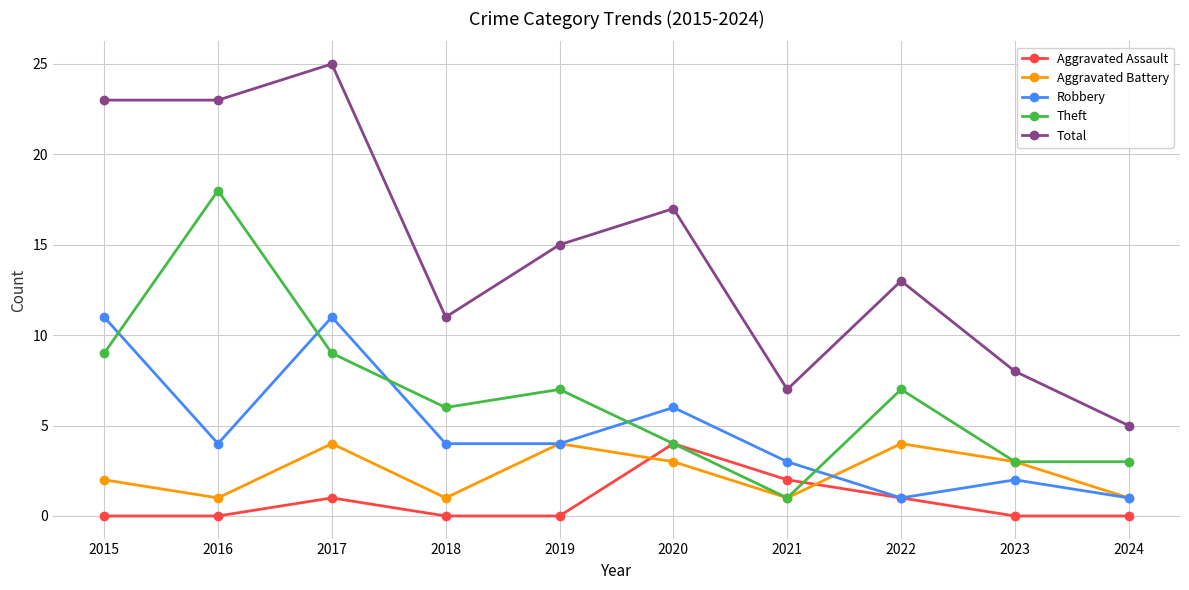

Where is the first local minimum for Theft?

2018